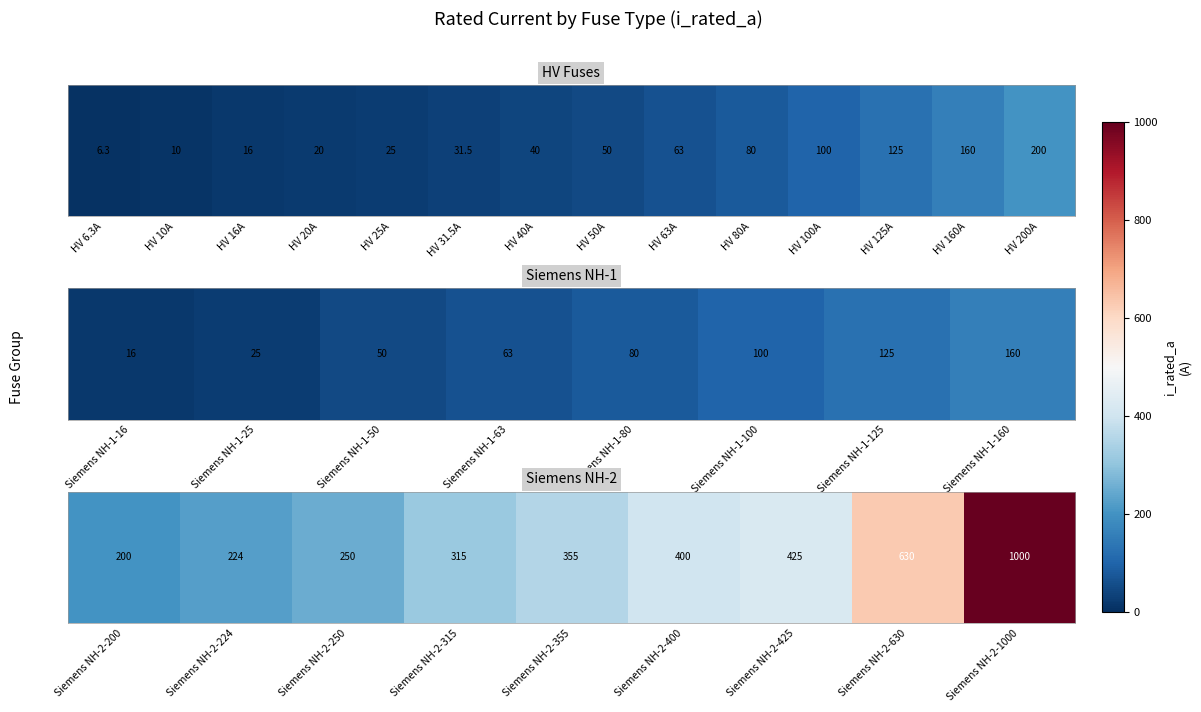

Count the number of data series in this chart.

1